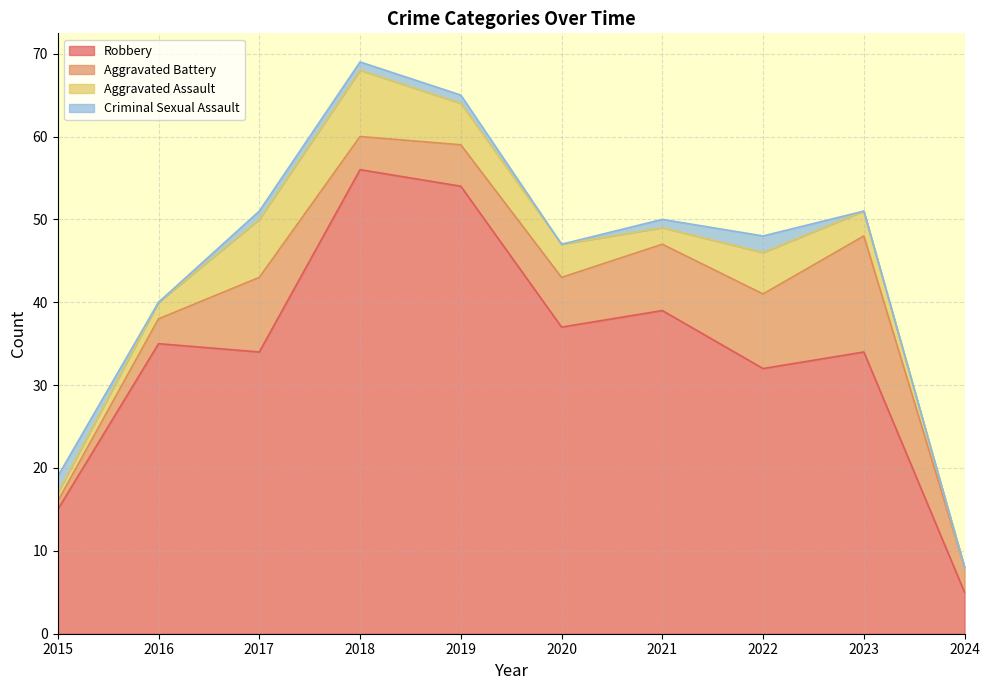

The value of Criminal Sexual Assault at 2024 is 1. True or false?

False